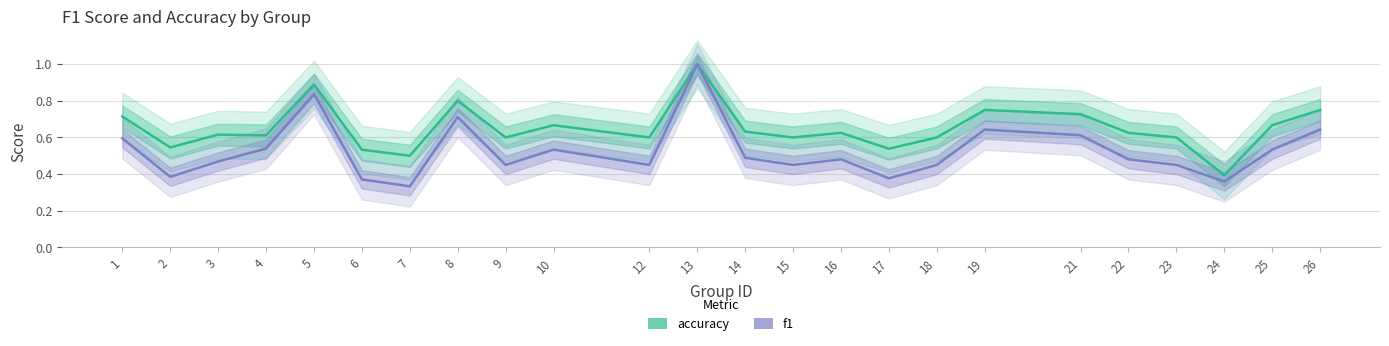

Where is the first local maximum for f1?

5